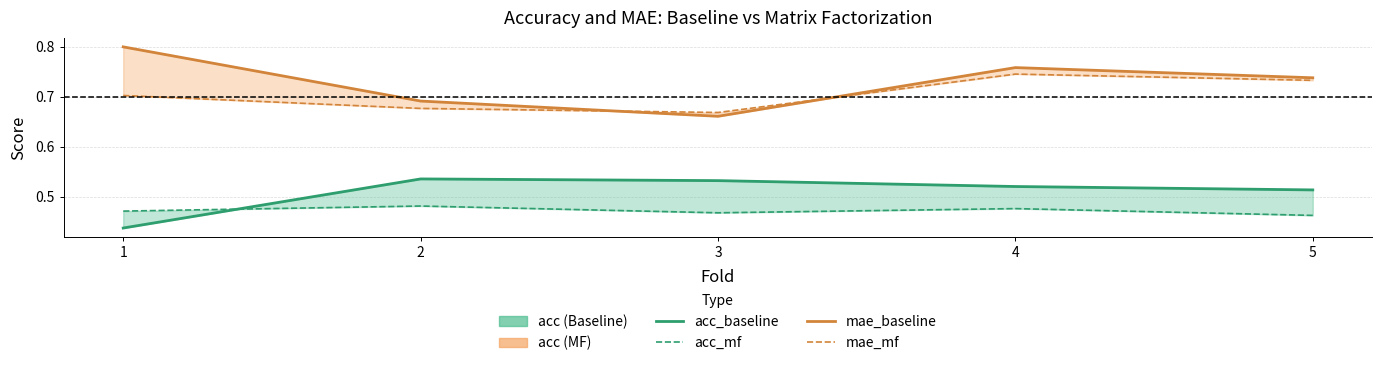

True or false: mae_baseline and acc_mf intersect in this chart.

False